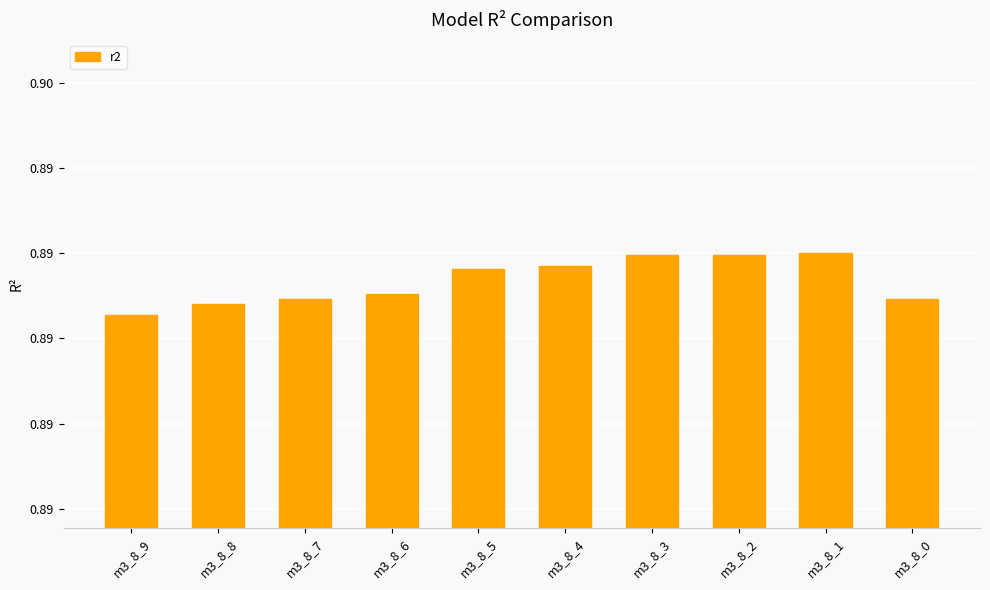

List the labels in order of value, smallest first.

m3_8_9, m3_8_8, m3_8_0, m3_8_7, m3_8_6, m3_8_5, m3_8_4, m3_8_3, m3_8_2, m3_8_1